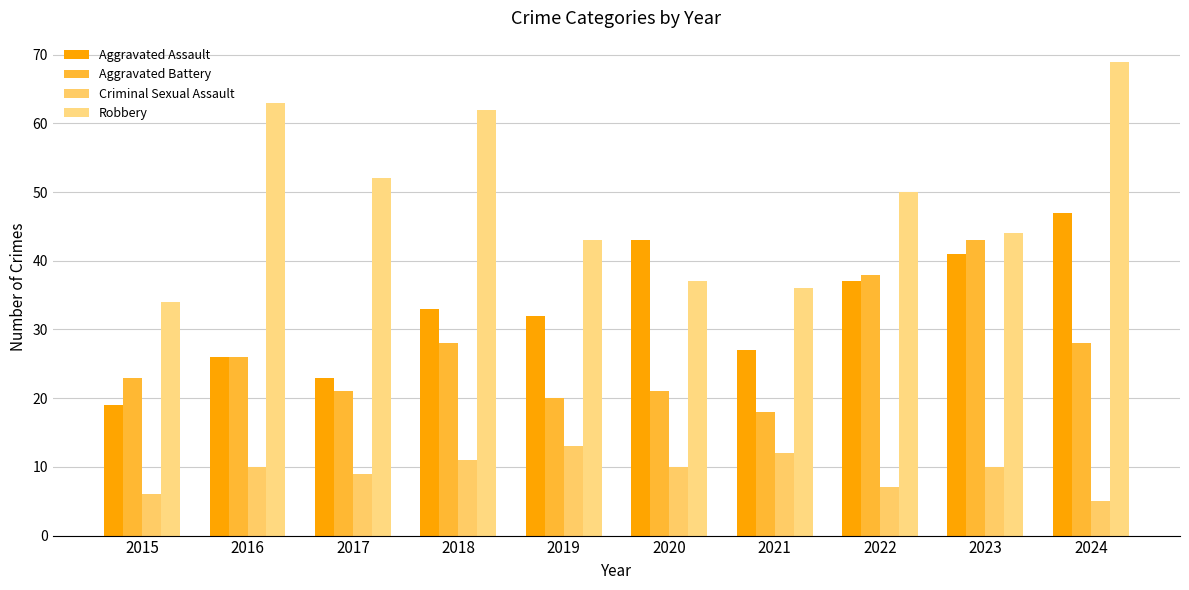

Which series changed the most between 2016 and 2020?

Robbery